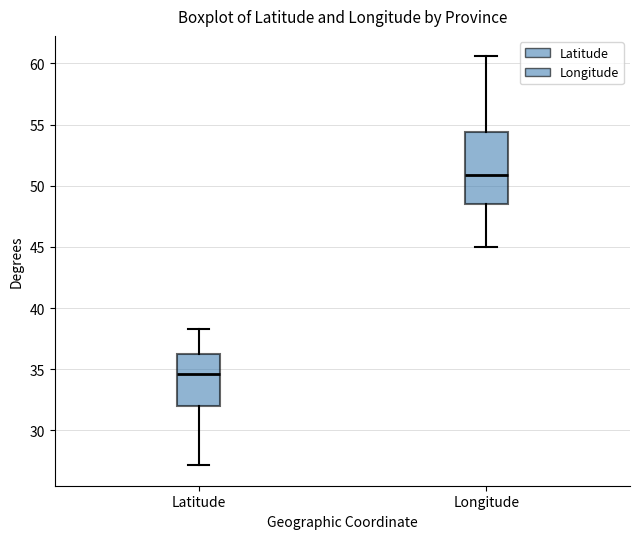

Which box's median line is the lowest?

Latitude